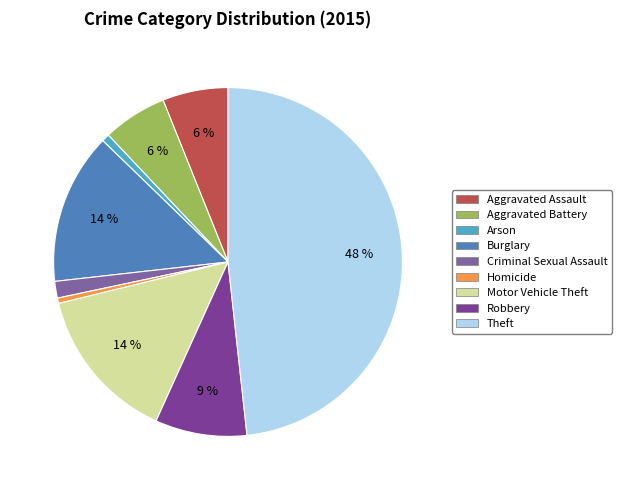

Is there any slice that represents more than half of the pie?

No